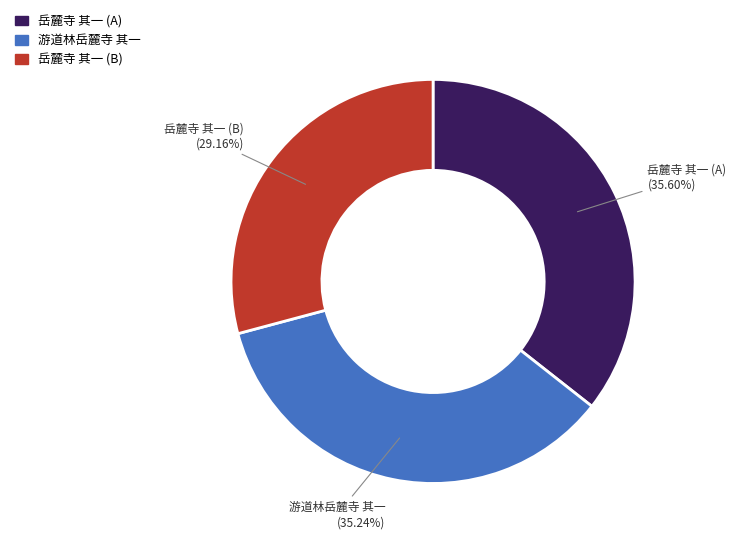

Is there a majority slice in this chart?

No